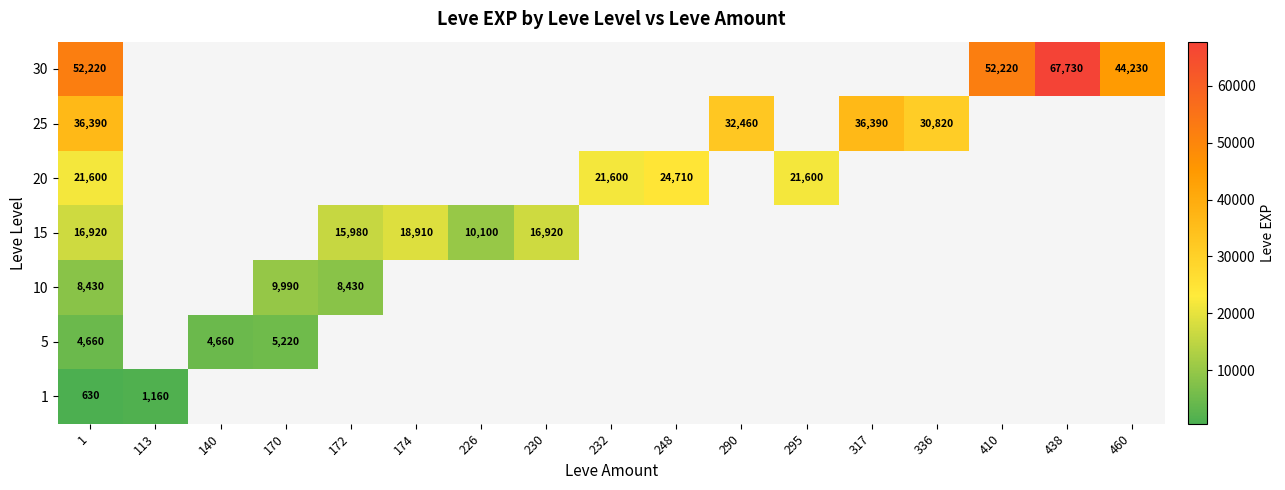

Is it true that 10 equals 6116 at 170?

False